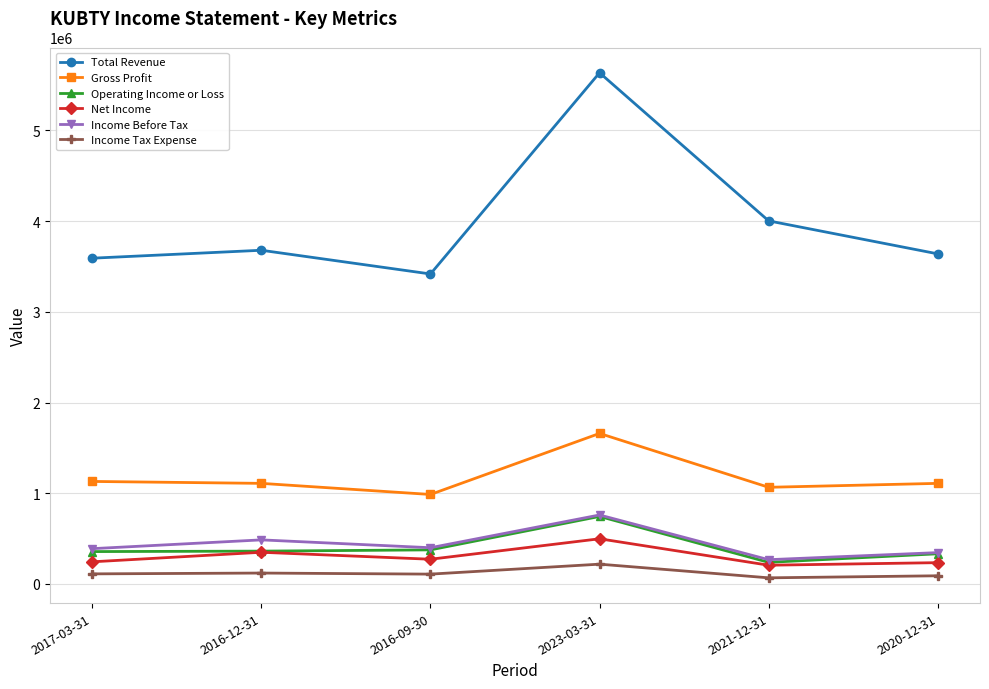

Which series has the largest total across all categories?

Total Revenue